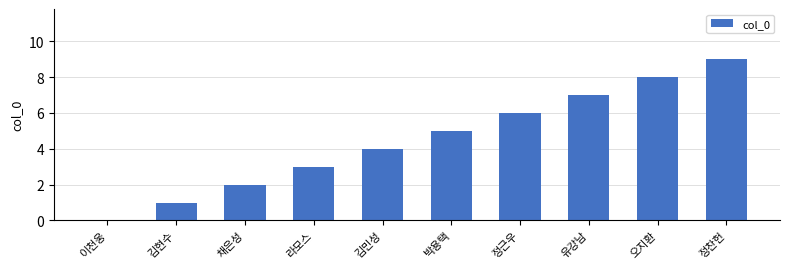

How many positive values are there?

9